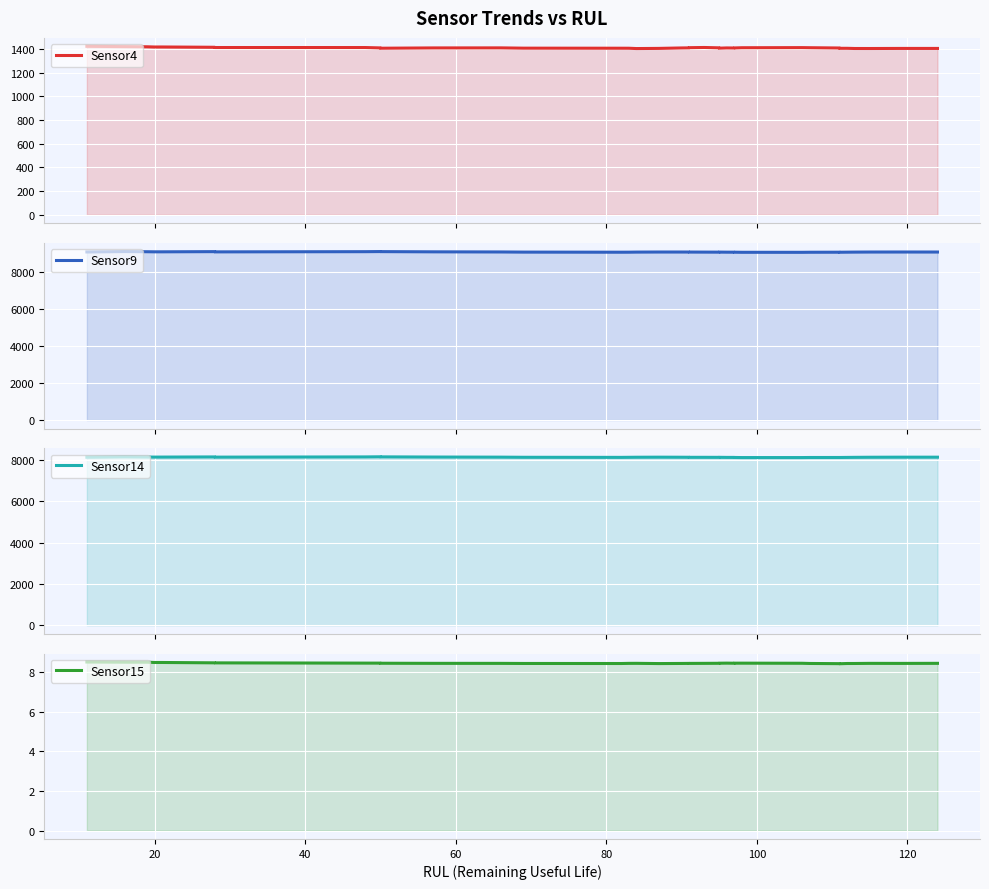

Count the number of data series in this chart.

4